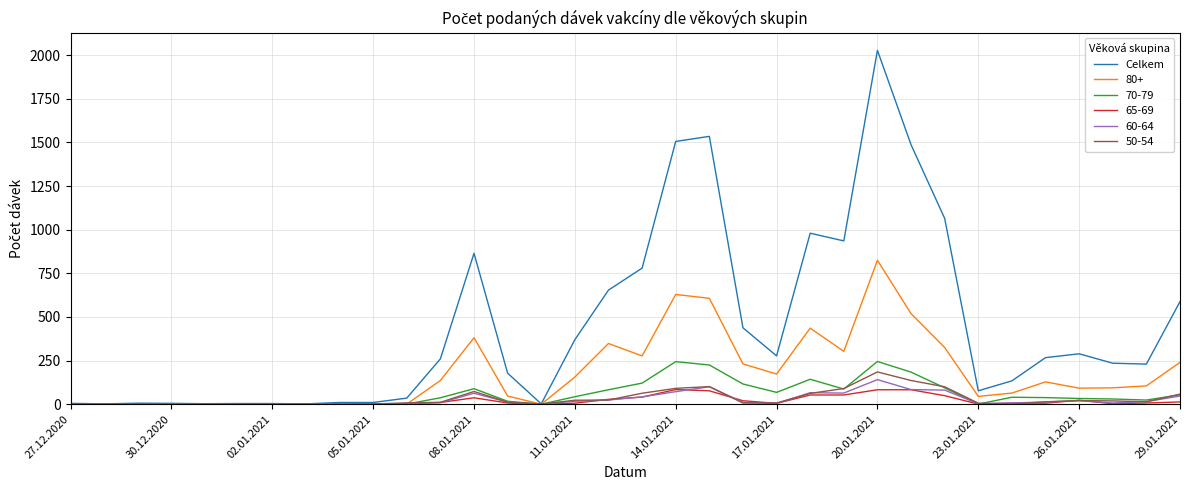

Which series has the largest total across all categories?

Celkem